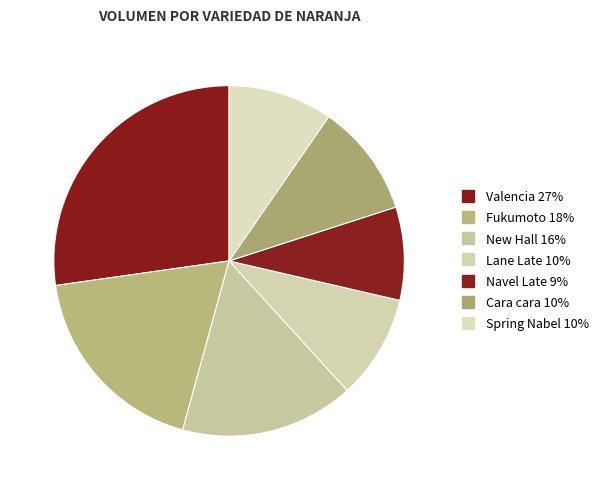

Count the number of slices in the pie.

7